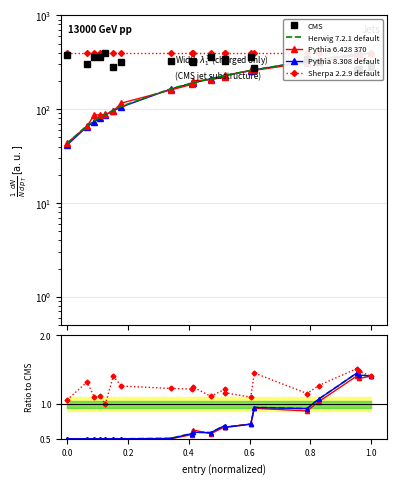

In Herwig 7.2.1 default, how many points are lower than both neighbors (excluding endpoints)?

3